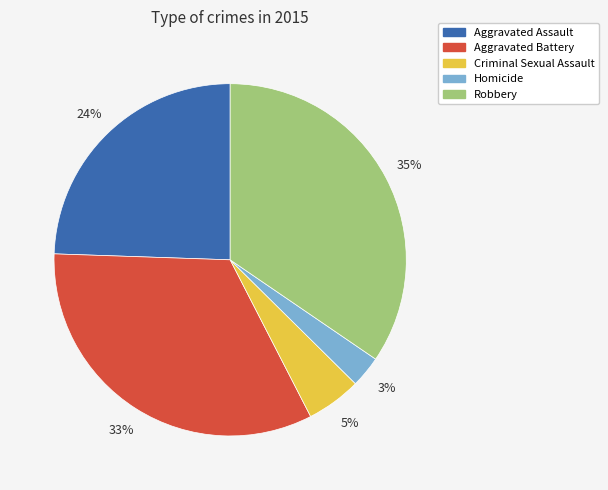

Is there a majority slice in this chart?

No